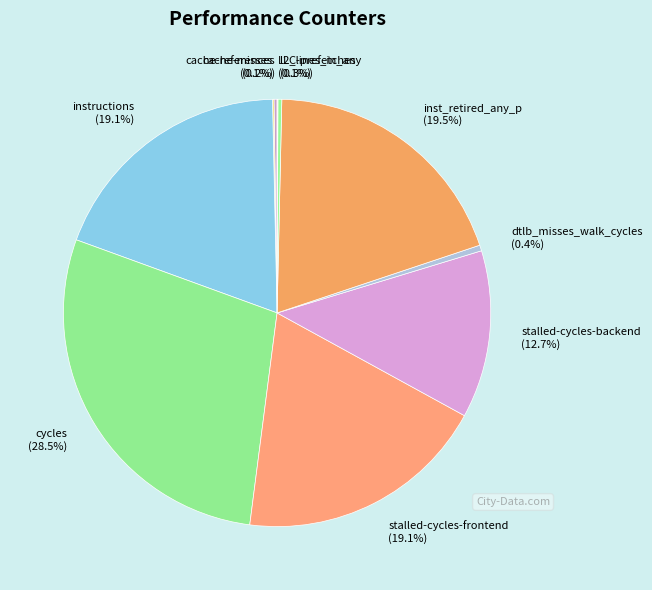

Is l2_lines_in_any the majority of the pie?

No